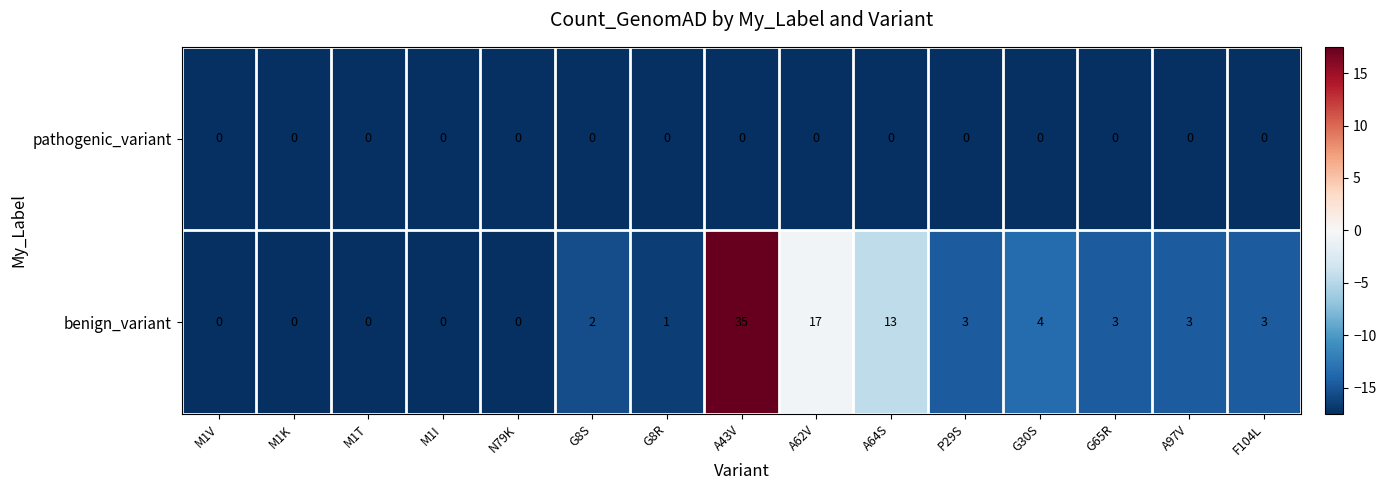

Which series changed the most between M1V and A97V?

benign_variant